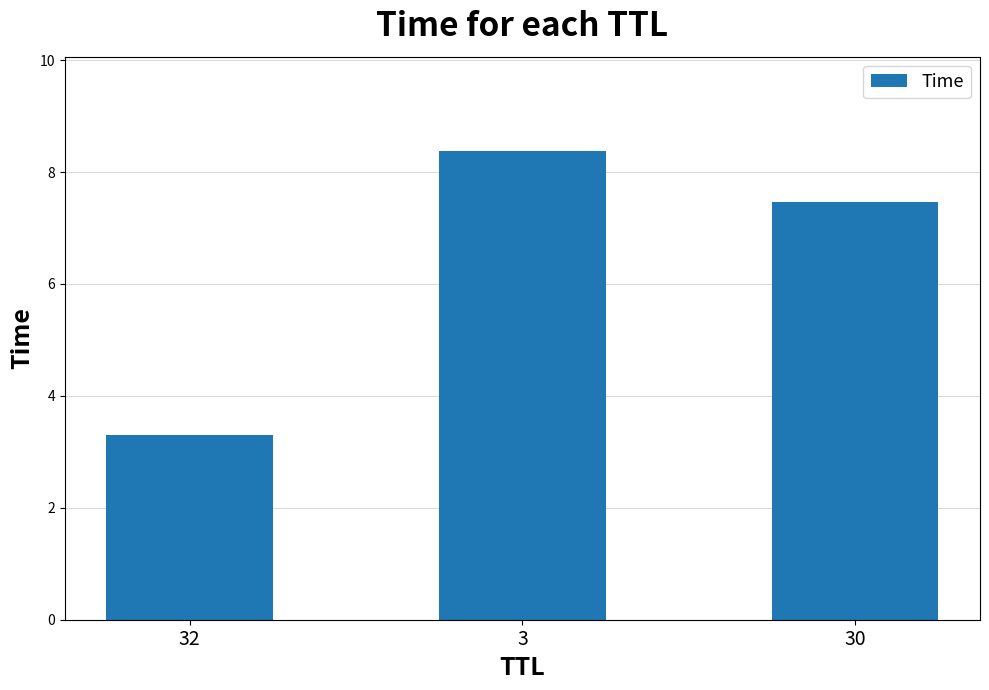

The value at 30 is 4.3. True or false?

False